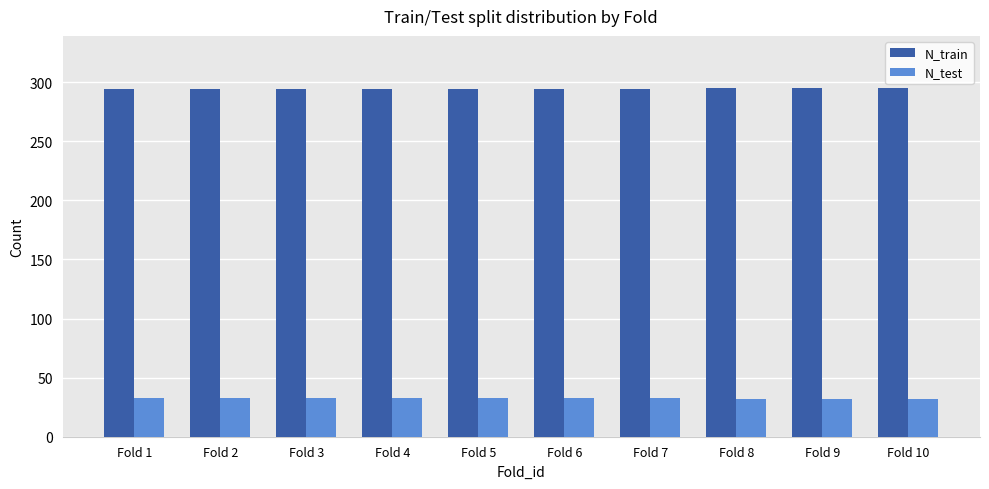

What is the highest value of the N_train series?

295